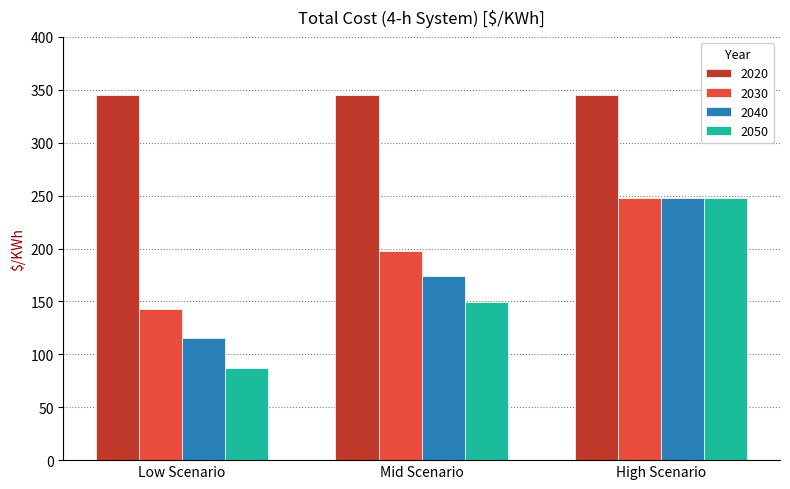

What is the difference between the maximum and minimum values in the 2030 series?

105